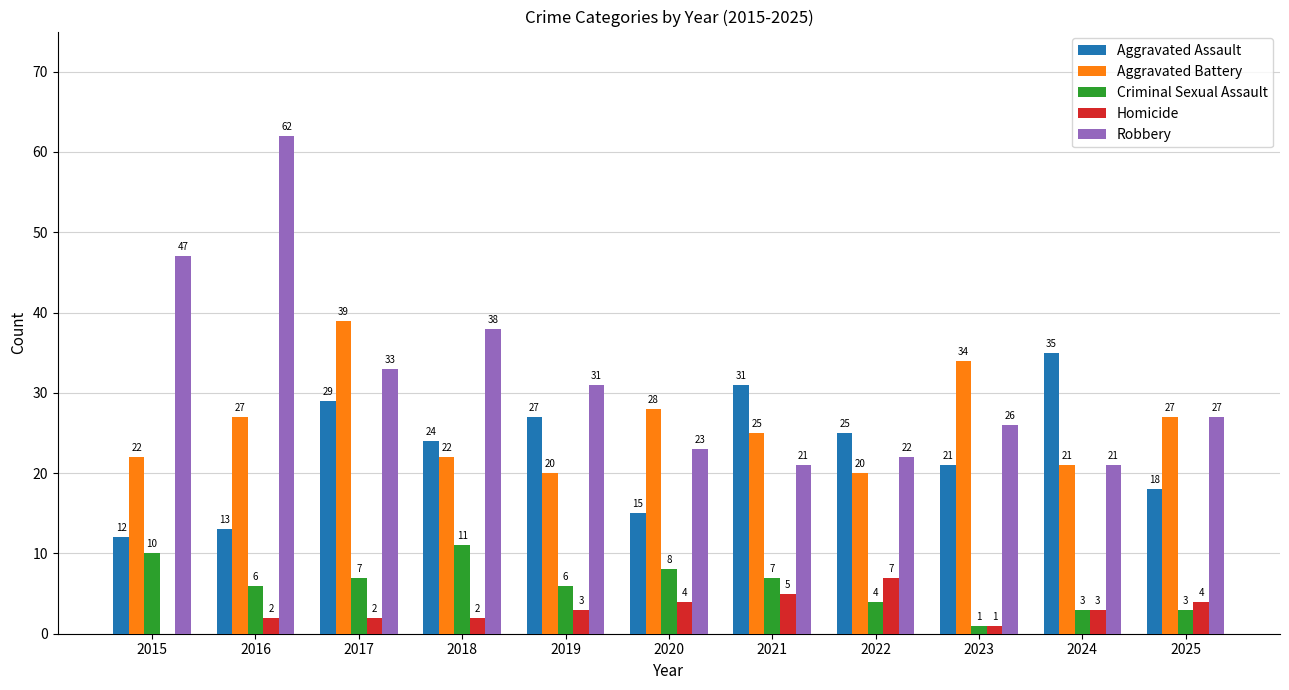

Reading left to right, transcribe all the data shown in this chart.

Aggravated Assault: 2015=12	2016=13	2017=29	2018=24	2019=27	2020=15	2021=31	2022=25	2023=21	2024=35	2025=18
Aggravated Battery: 2015=22	2016=27	2017=39	2018=22	2019=20	2020=28	2021=25	2022=20	2023=34	2024=21	2025=27
Criminal Sexual Assault: 2015=10	2016=6	2017=7	2018=11	2019=6	2020=8	2021=7	2022=4	2023=1	2024=3	2025=3
Homicide: 2015=0	2016=2	2017=2	2018=2	2019=3	2020=4	2021=5	2022=7	2023=1	2024=3	2025=4
Robbery: 2015=47	2016=62	2017=33	2018=38	2019=31	2020=23	2021=21	2022=22	2023=26	2024=21	2025=27